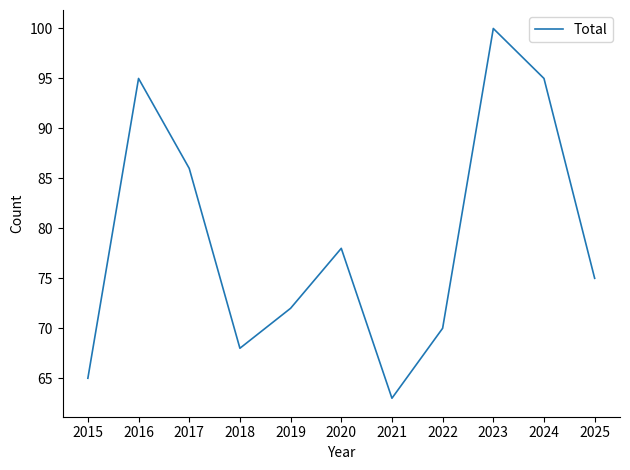

What is the approximate value at 2023, to the nearest 10?

100